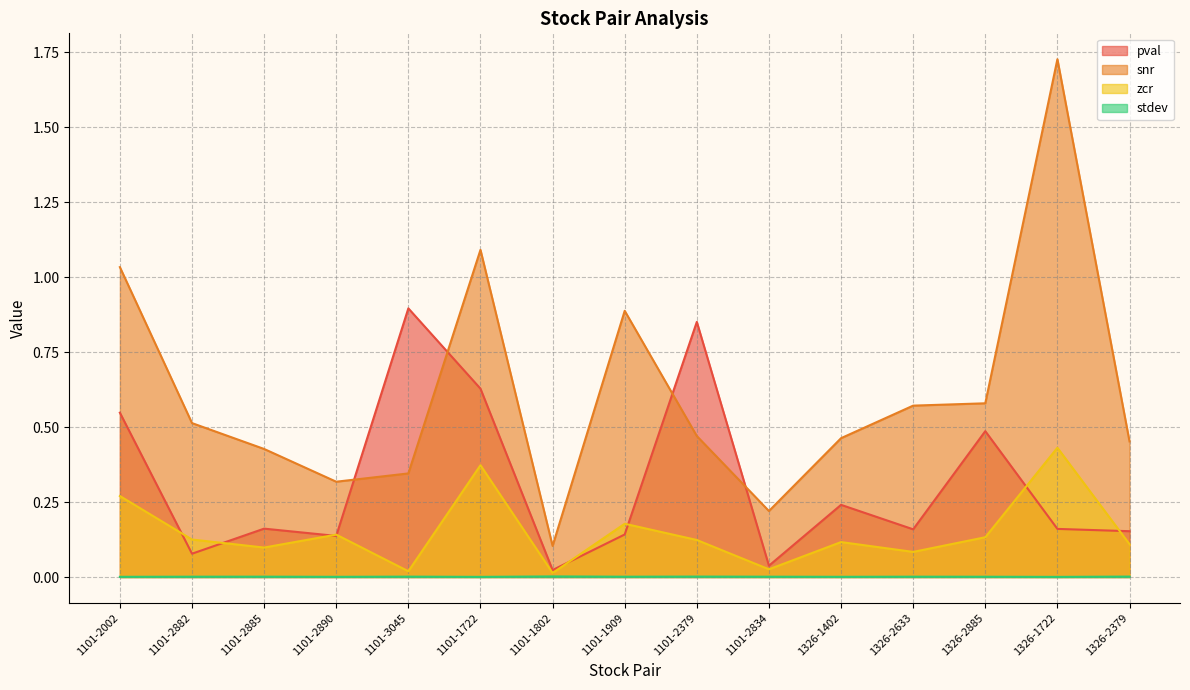

The value of stdev at 1326-1402 is 0.0. True or false?

True